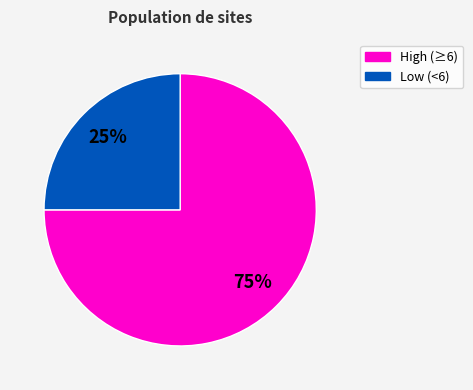

Does any single category account for the majority?

Yes